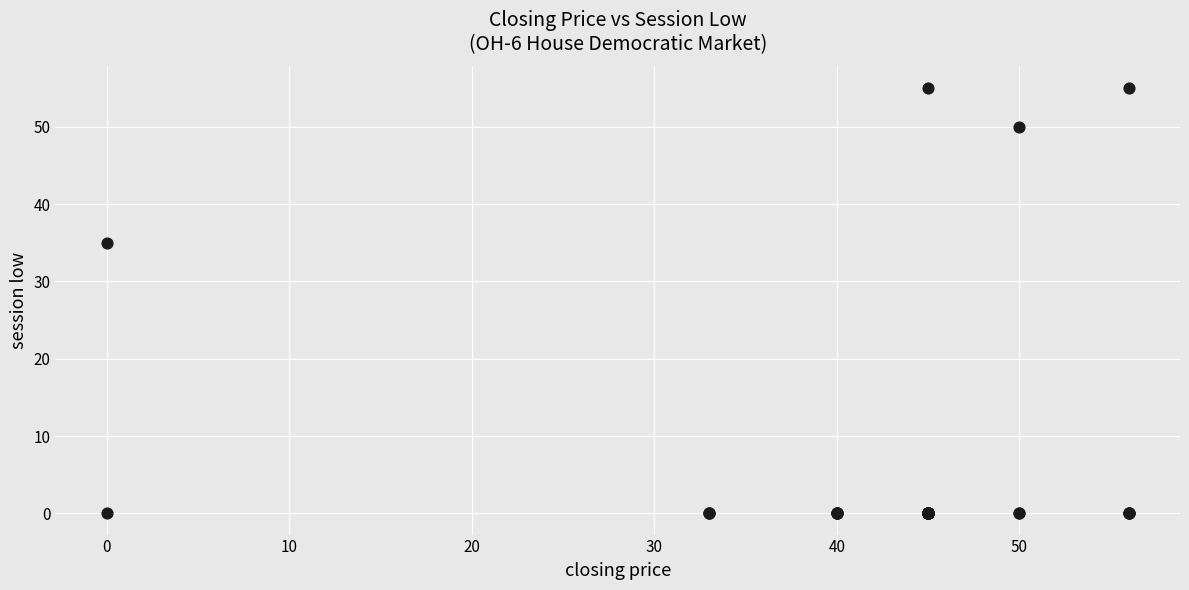

What Y value in the scatter plot is closest to 27?

35